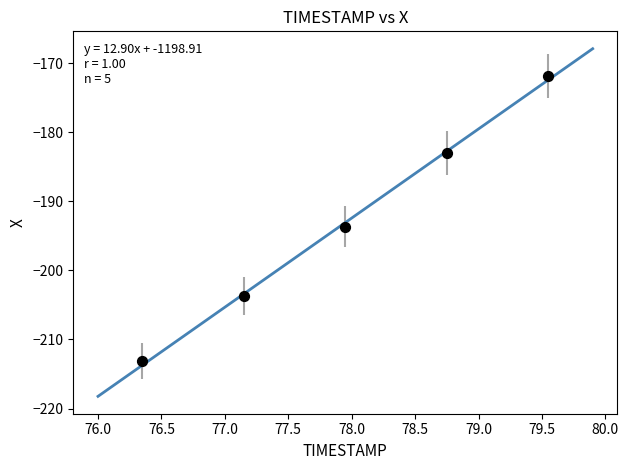

What Y value in the scatter plot is closest to -192?

-193.7